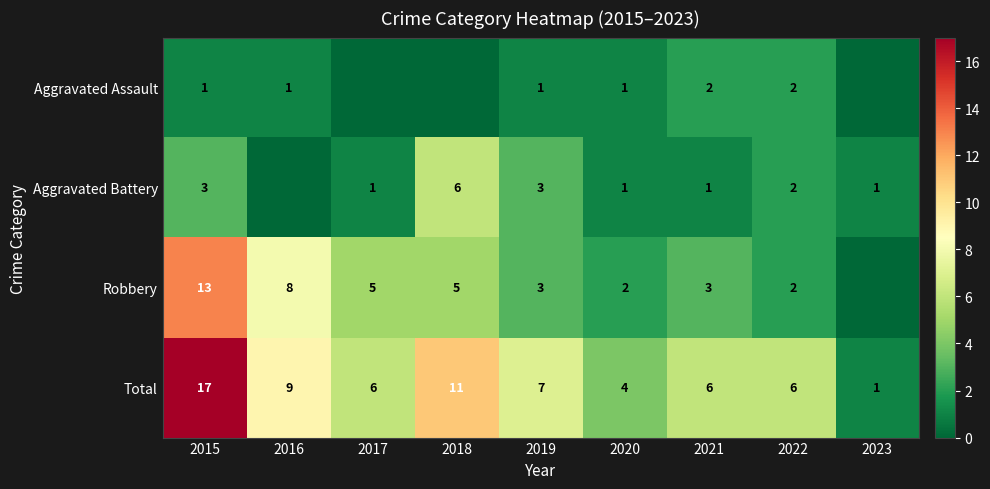

What is the sum of the Total values at 2016 and 2021?

15